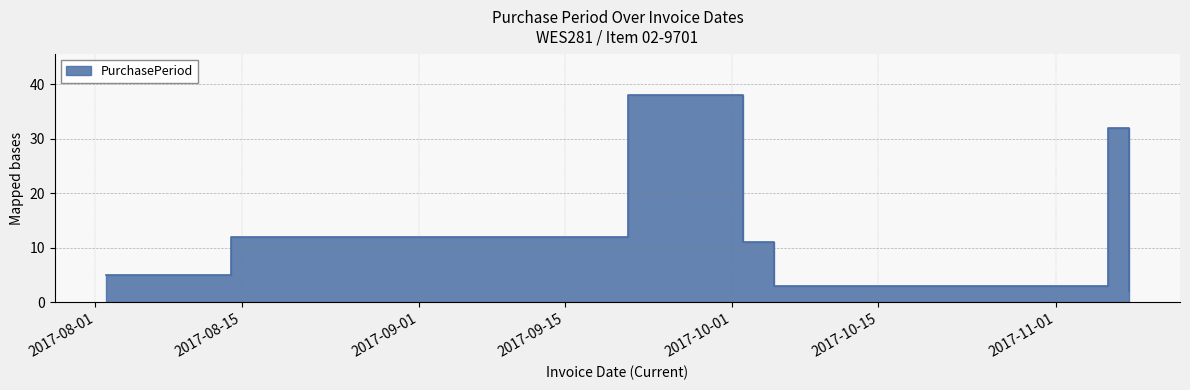

Between 2017-08-14 and 2017-10-05, which is larger?

2017-08-14